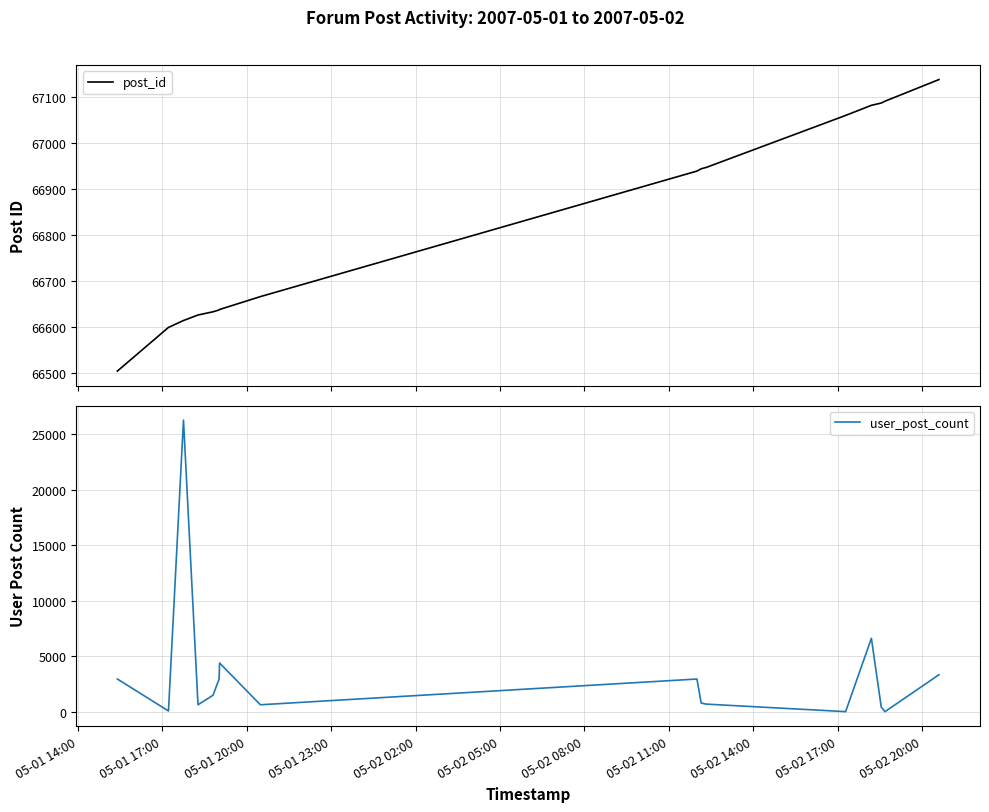

What is the value of the post_id point at the 1st from the left?

66504